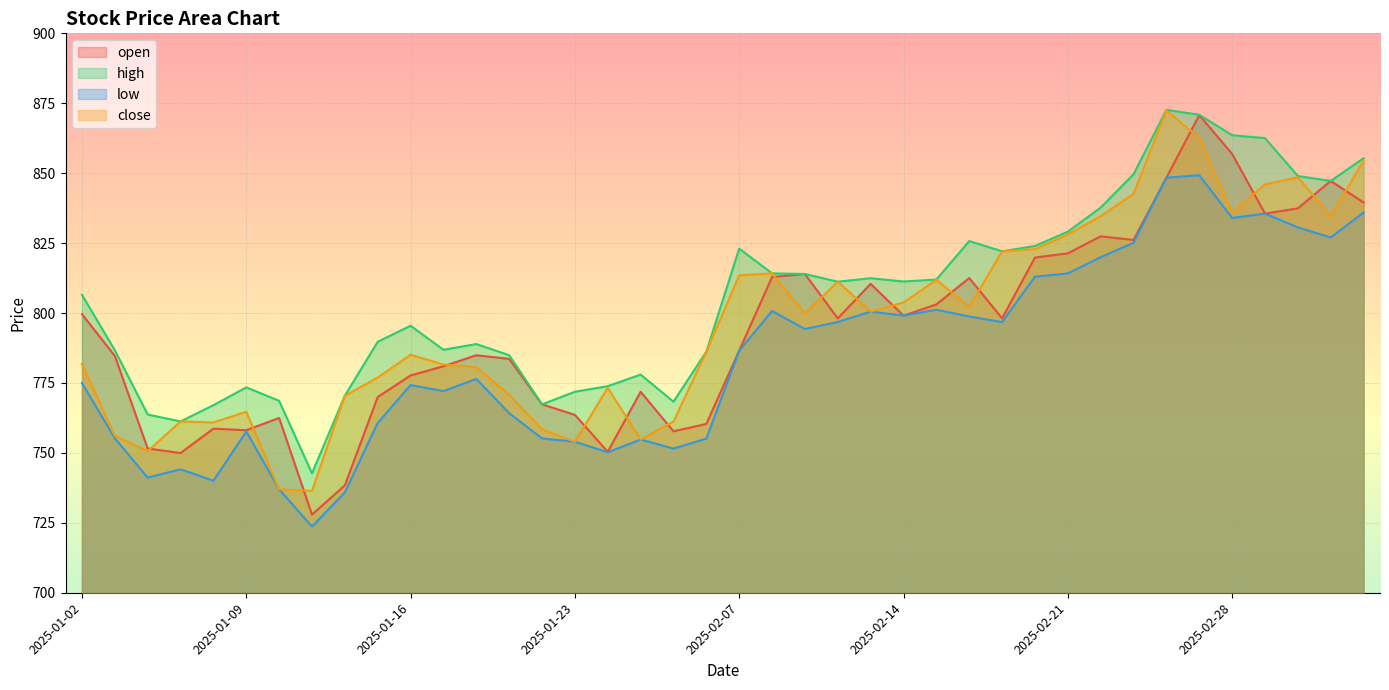

What is the greatest value displayed?

872.6